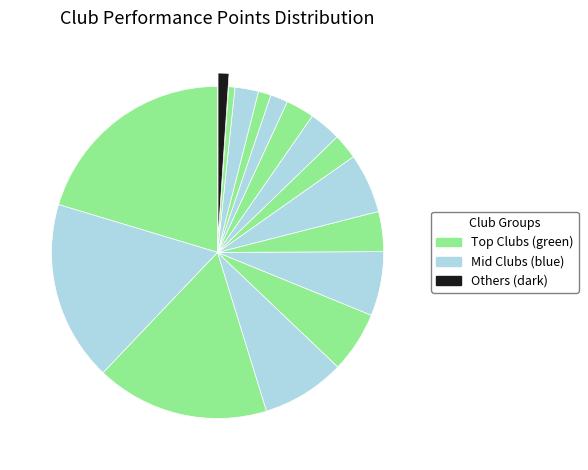

How many slices are in this pie chart?

16